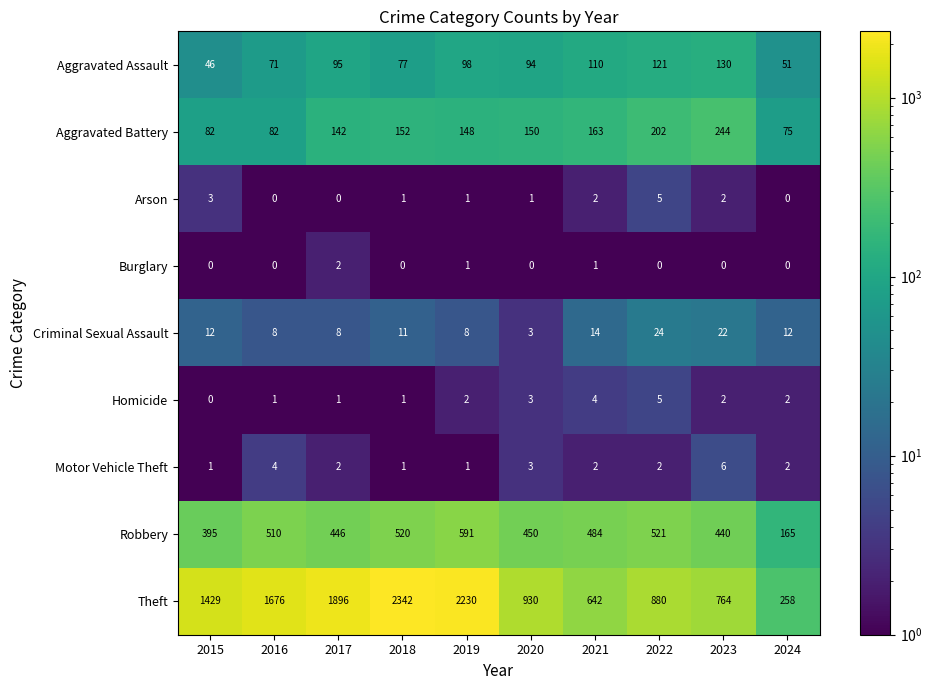

What is the greatest value displayed?

2342